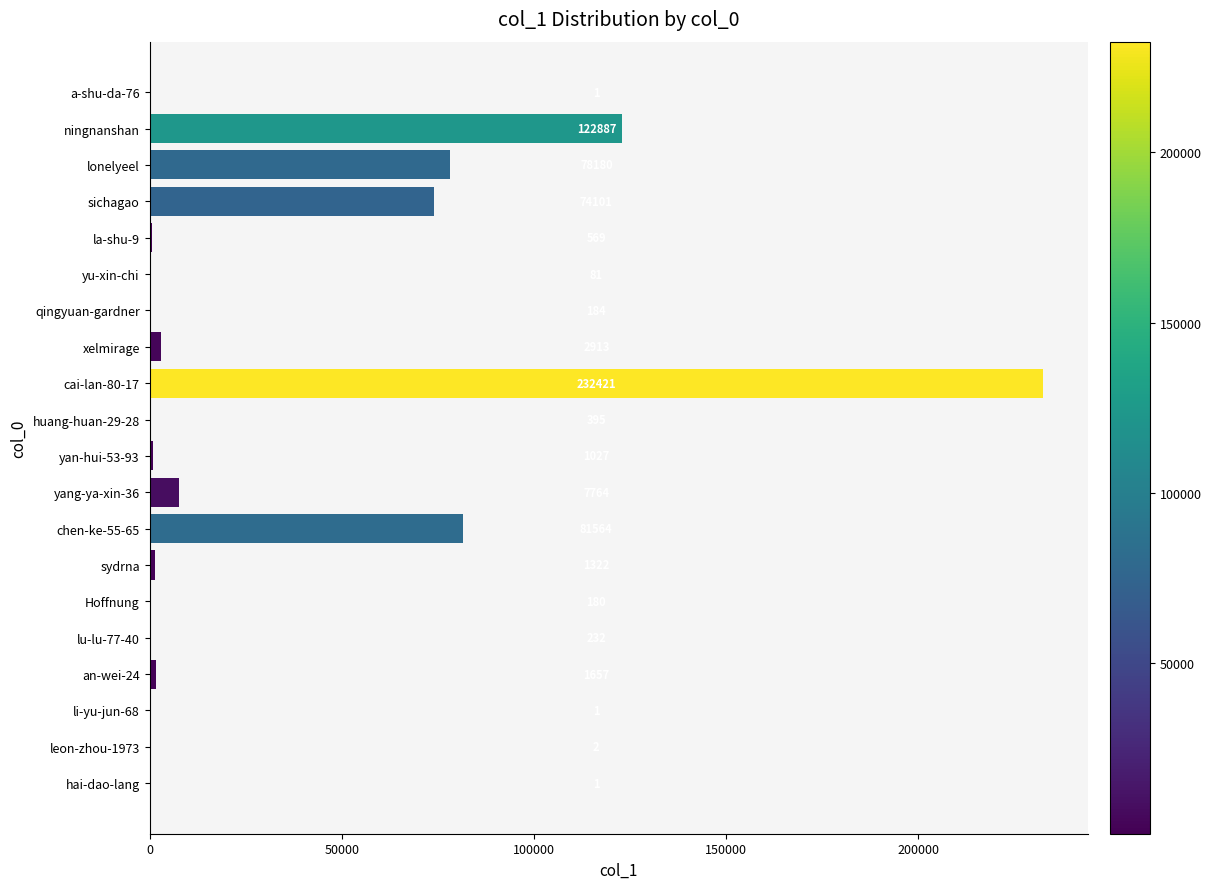

True or false: the data shows 37823 at sichagao.

False